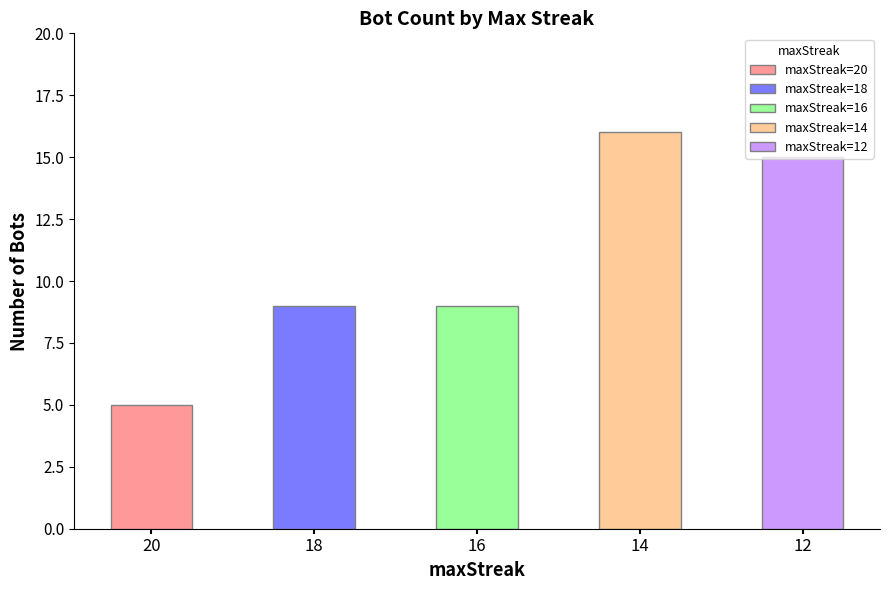

Rank the categories by value from highest to lowest.

14, 12, 18, 16, 20